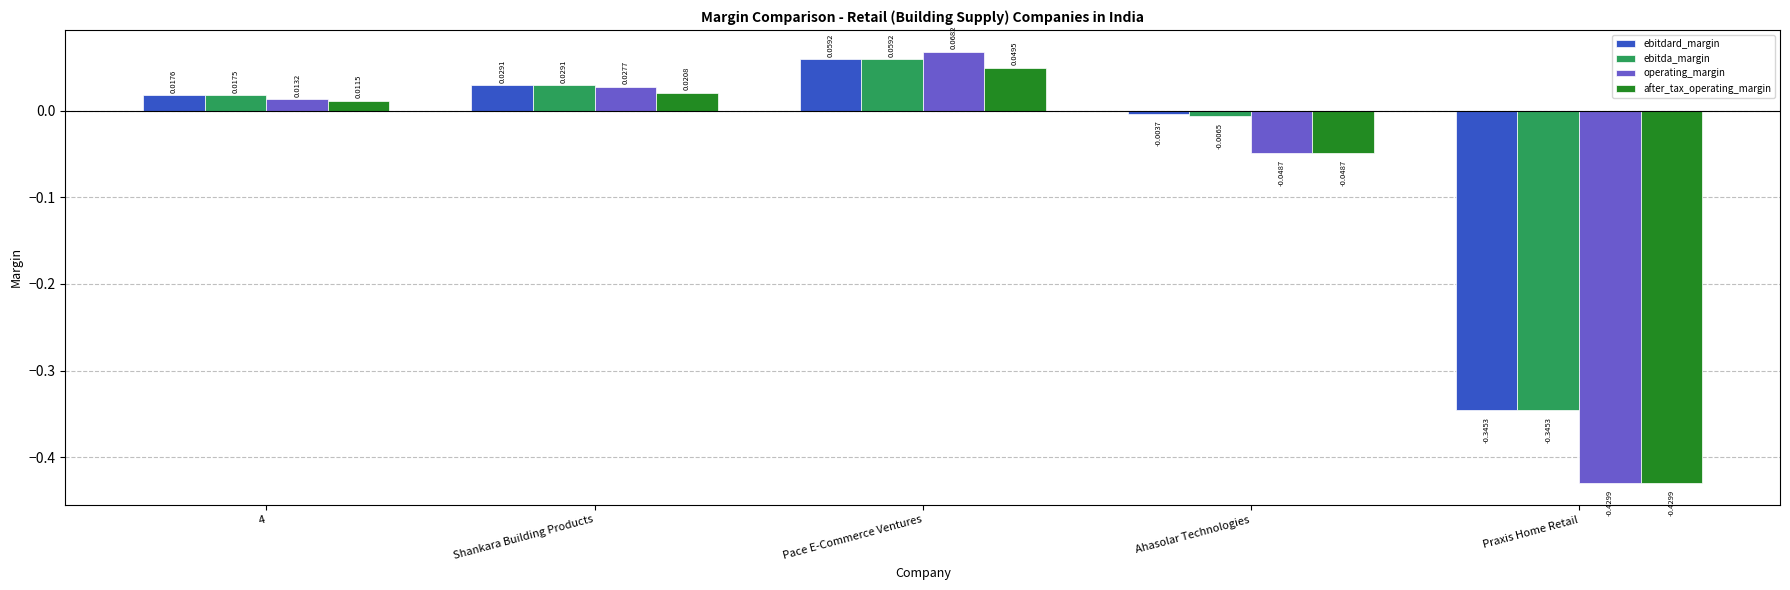

At which label is ebitdard_margin closest to 0?

Ahasolar Technologies